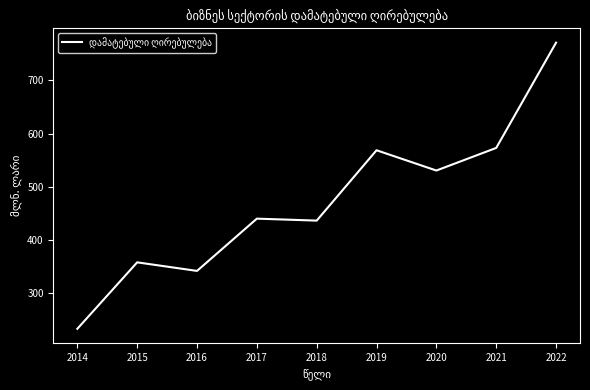

Is it true that the value at 2020 is 530.8?

True